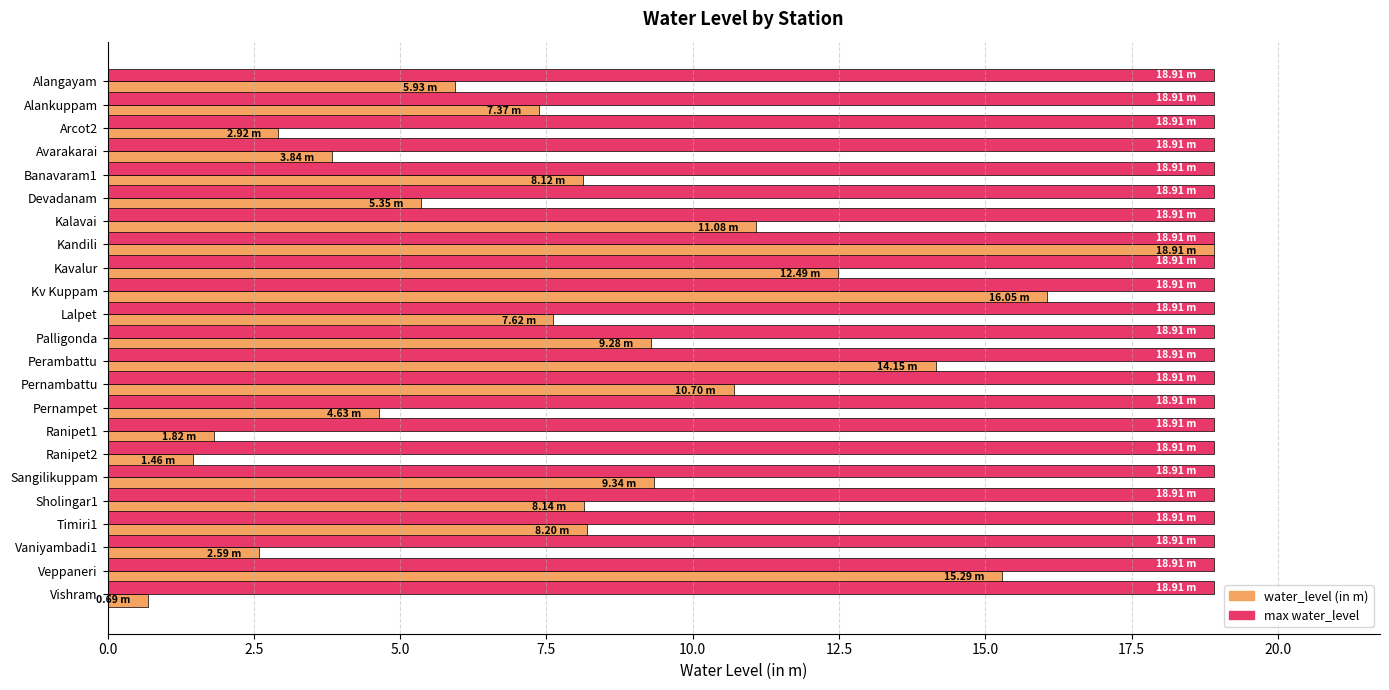

What is the difference between the maximum and minimum values in the water_level (in m) series?

18.2